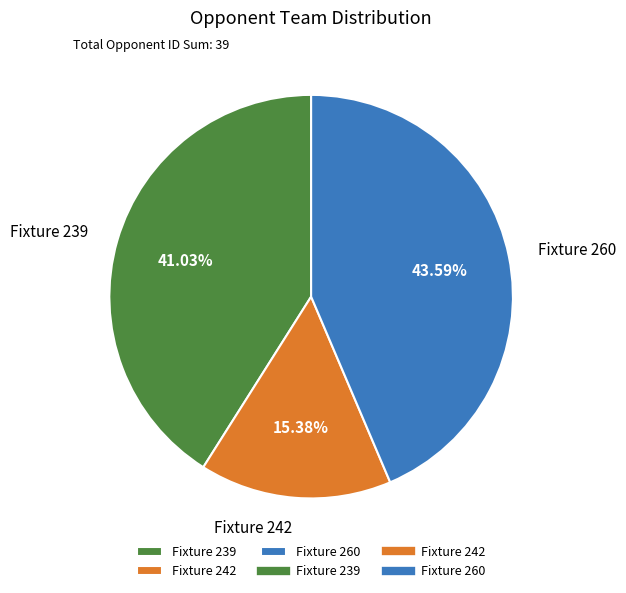

Does Fixture 242 represent more than half of the total?

No